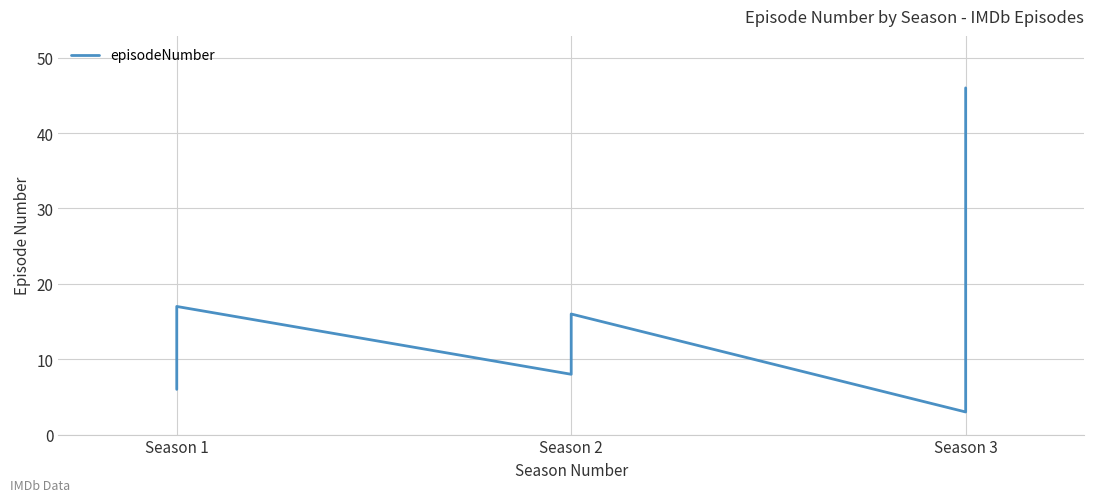

How many points are higher than both their immediate neighbors (excluding endpoints)?

1